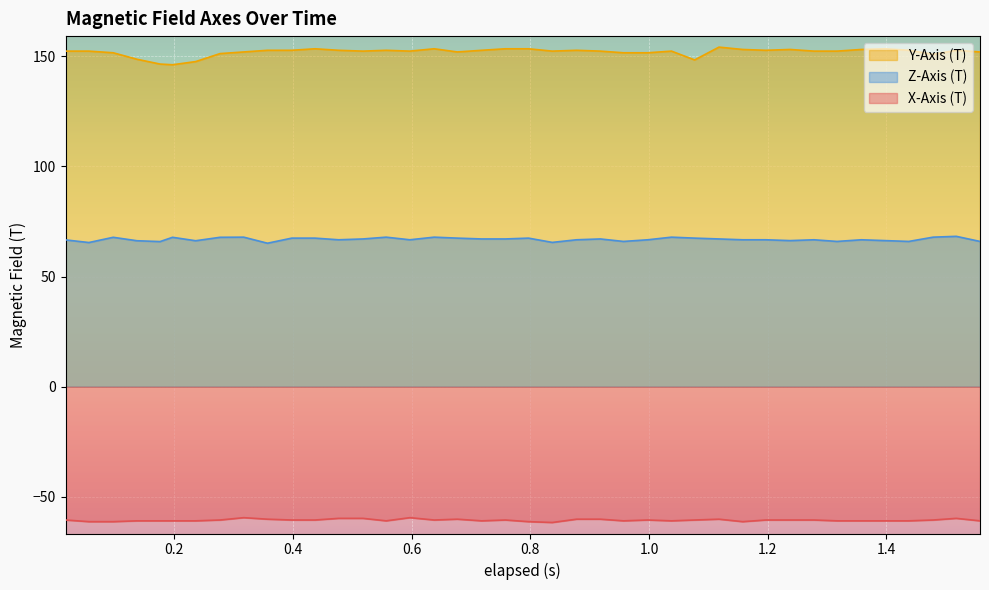

Which series has the widest spread of values?

Y-Axis (T)